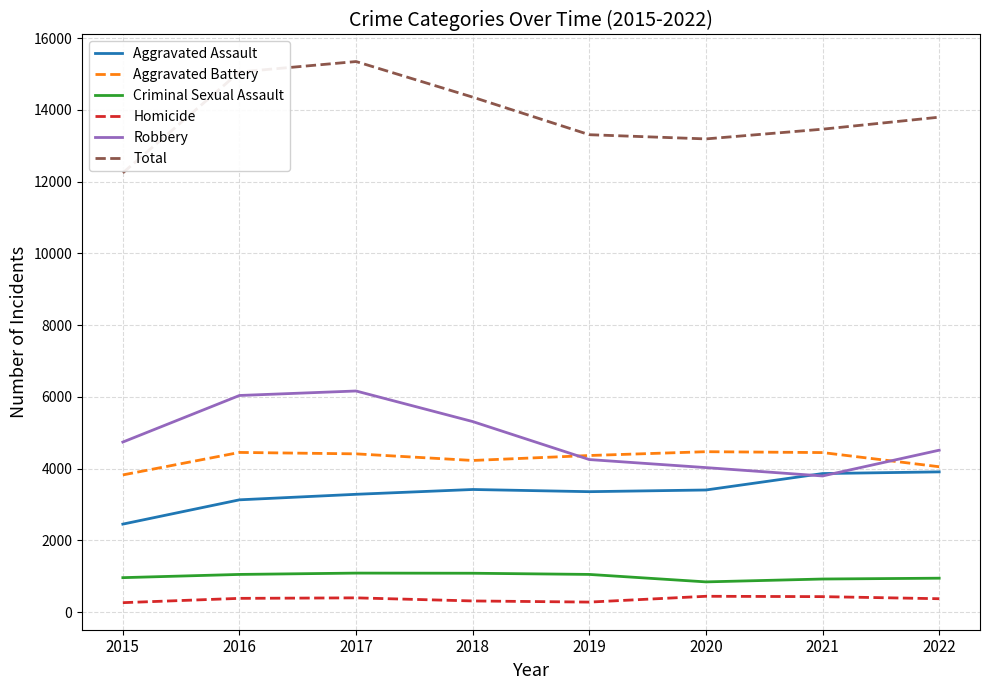

Which series has the largest total across all categories?

Total